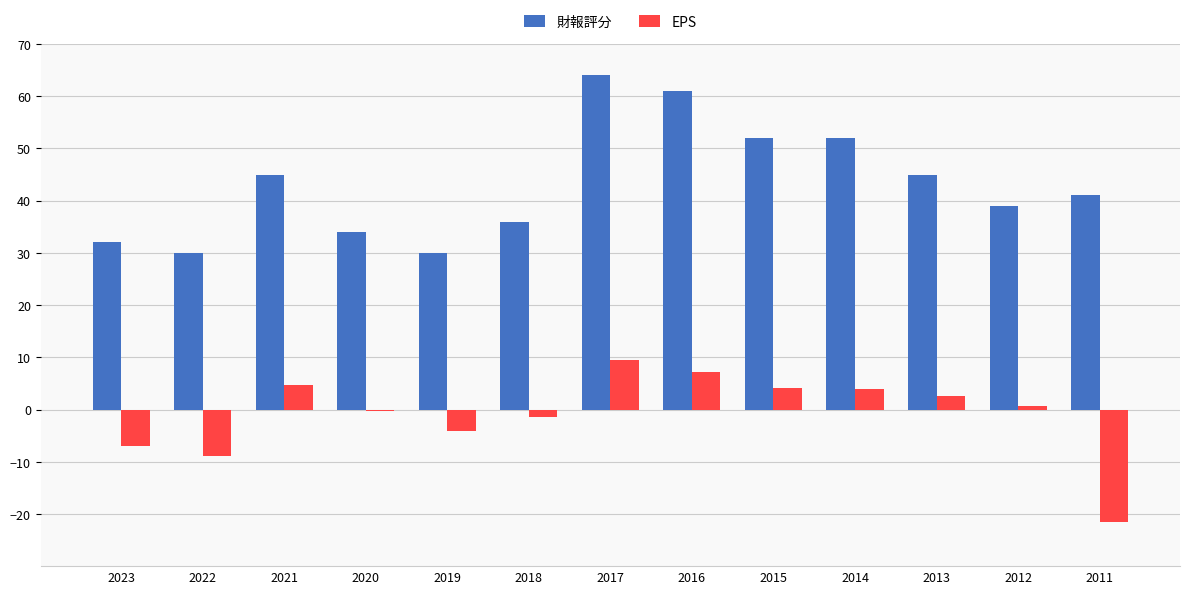

Which series has the widest spread of values?

財報評分